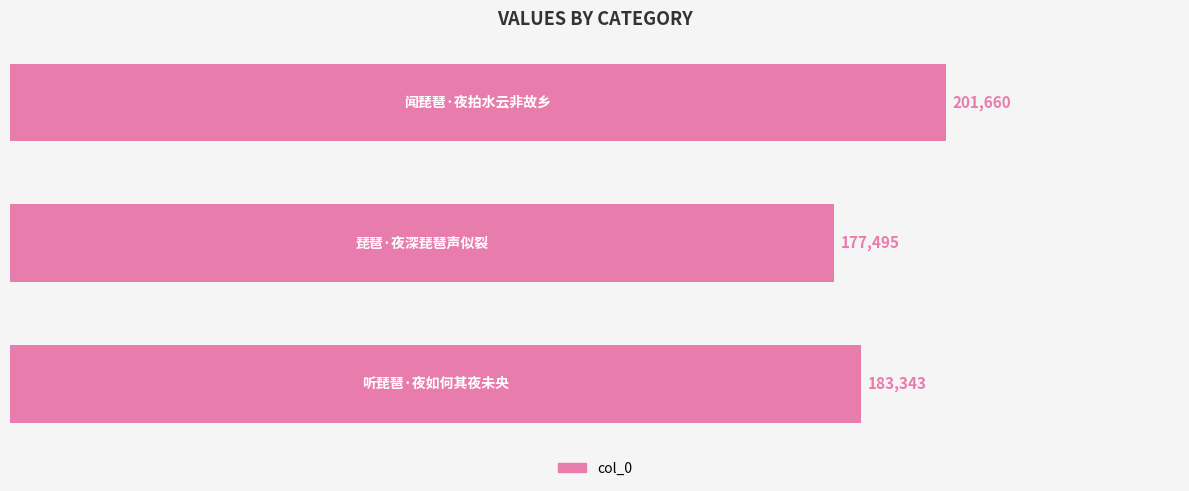

How many values are below 183343?

1